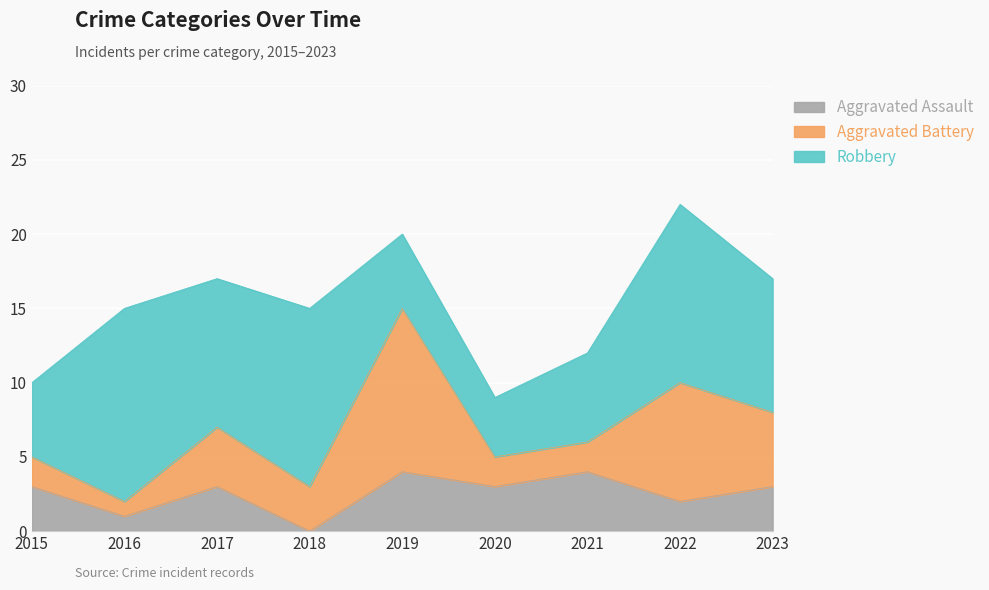

What is the sum of the Robbery values at 2019 and 2016?

18